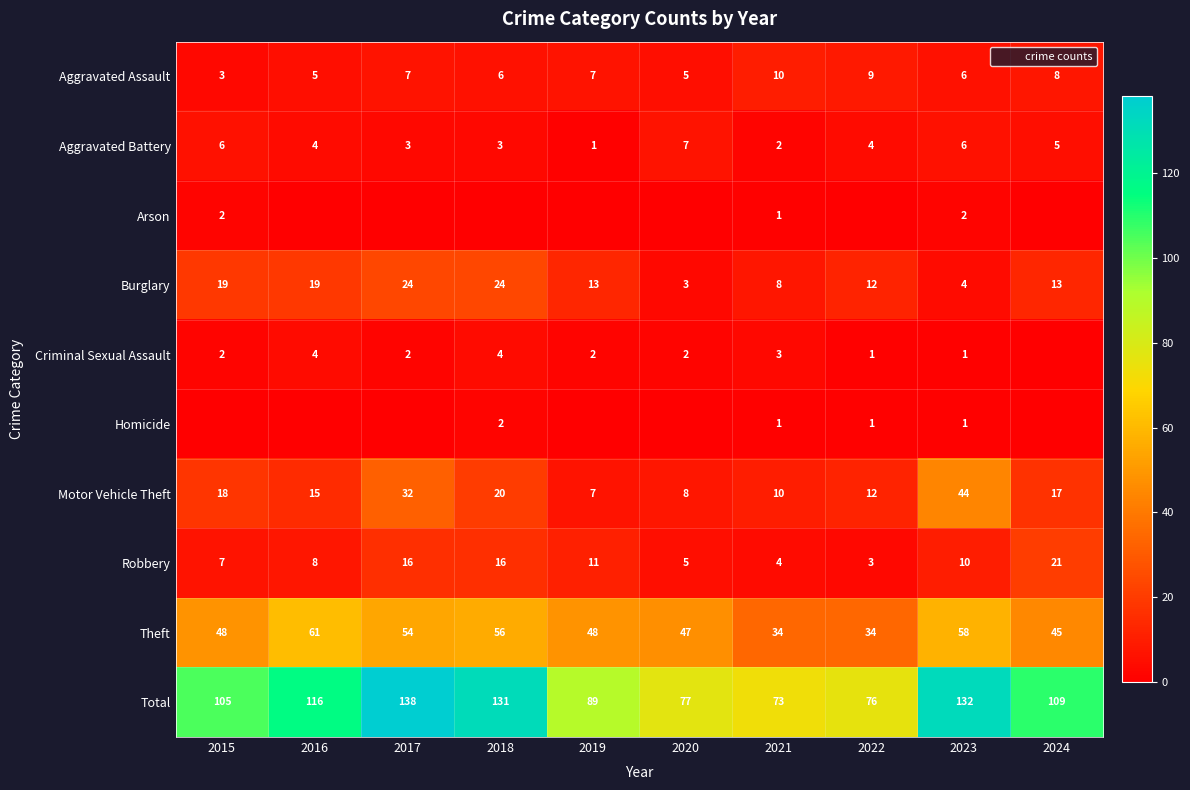

Rank the categories by Motor Vehicle Theft value from highest to lowest.

2023, 2017, 2018, 2015, 2024, 2016, 2022, 2021, 2020, 2019